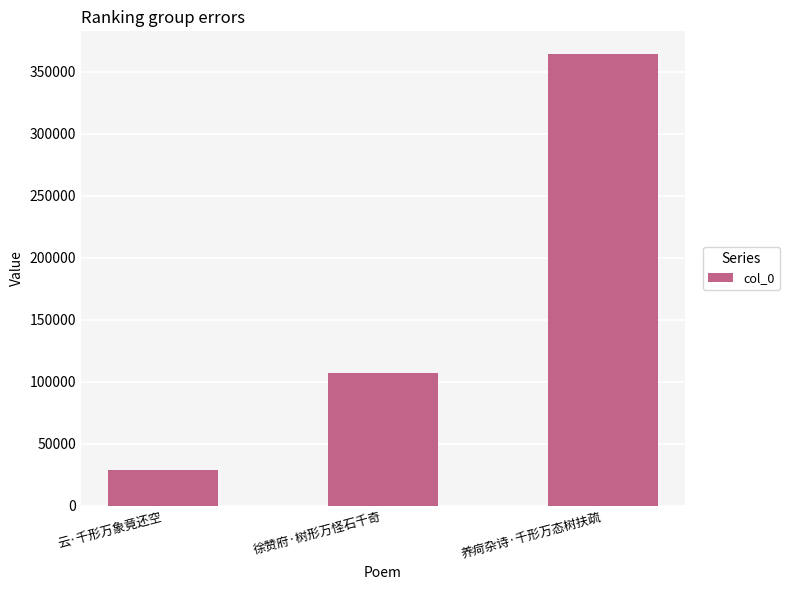

What is the difference between the second highest and minimum values?

77540